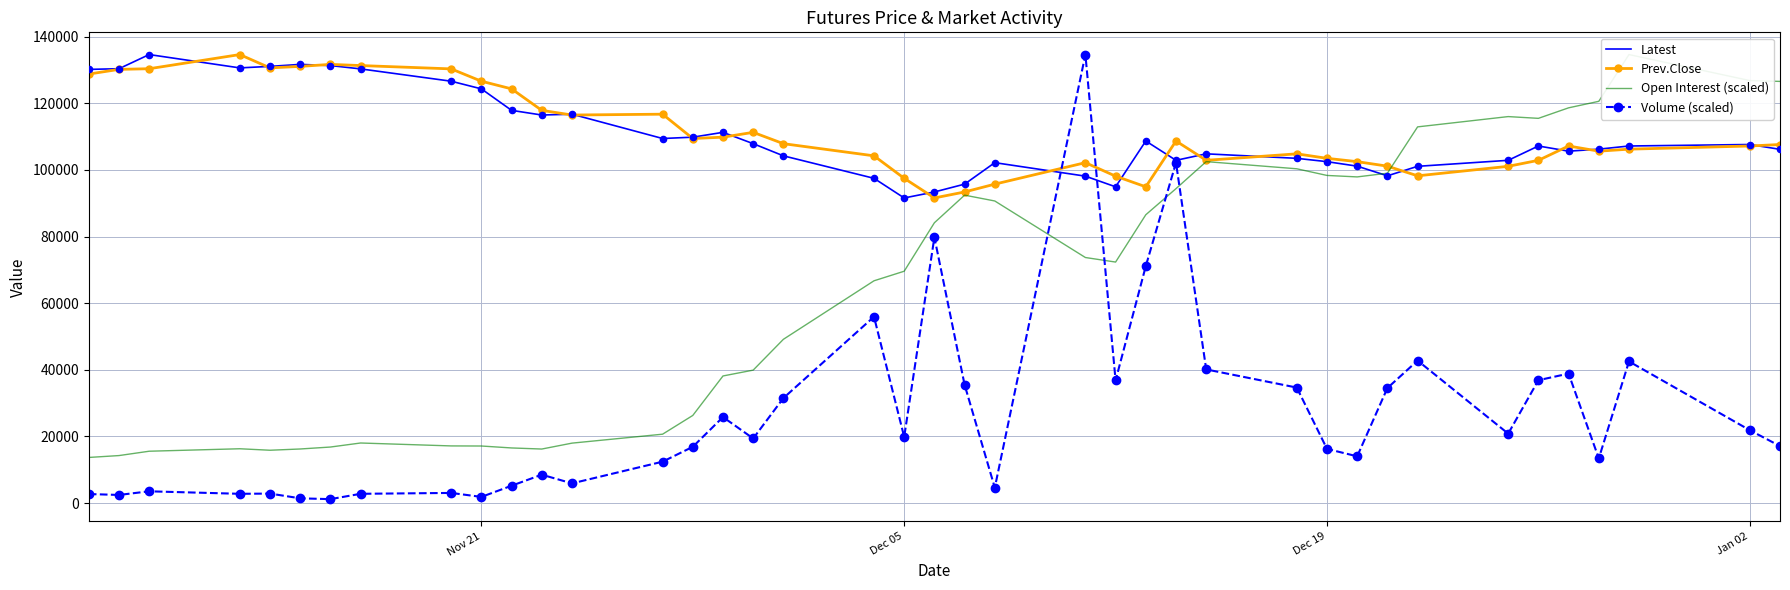

Which series reaches the minimum Y coordinate?

Volume (scaled)